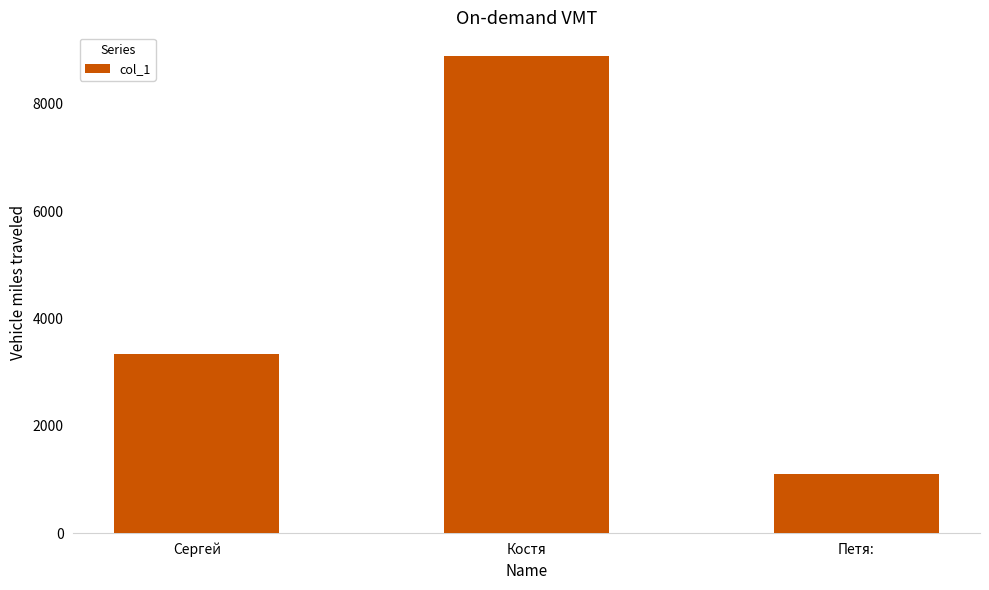

Rank the categories by value from lowest to highest.

Петя:, Сергей, Костя